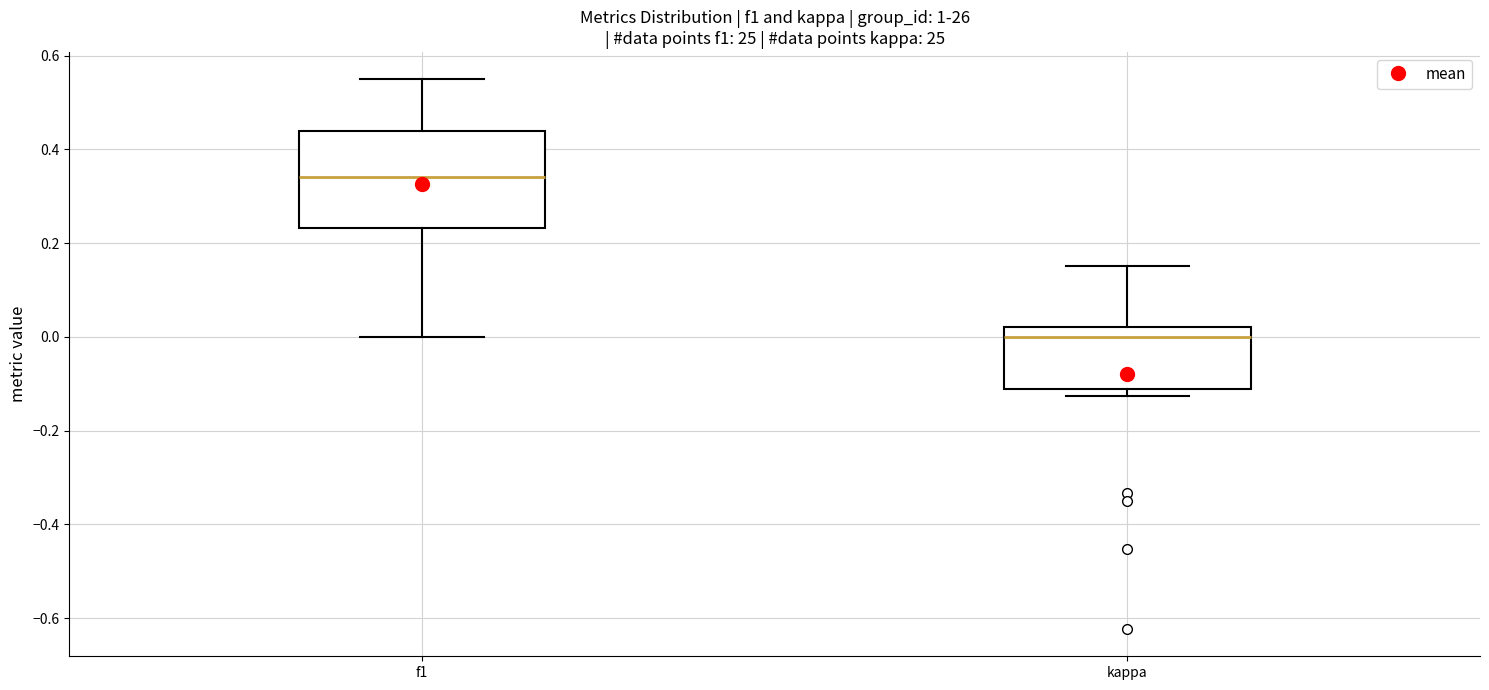

Where does the upper whisker of the box for kappa end on the y-axis? The values are not printed on the chart, so give them approximately, as read against the axis.

0.16